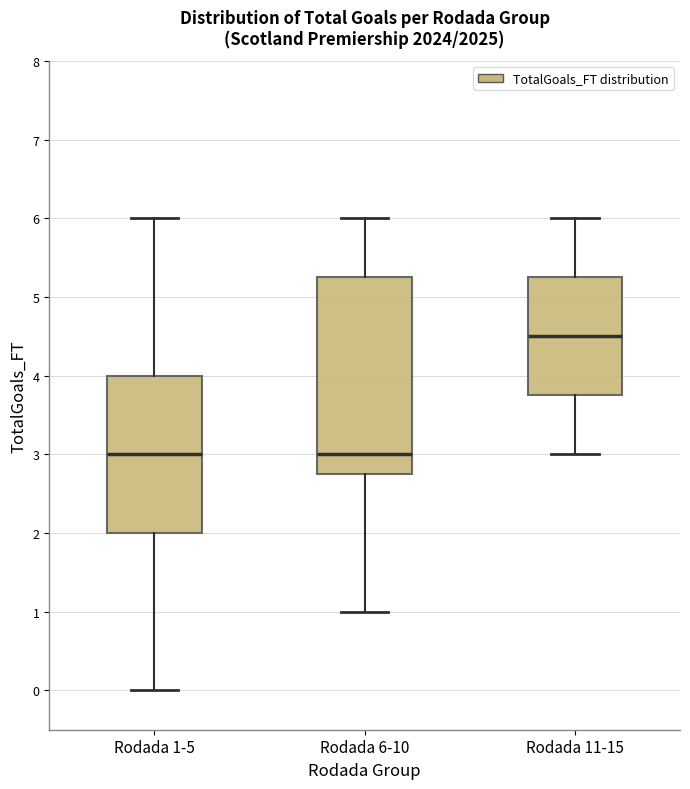

Where is the upper edge of the box for Rodada 1-5 on the y-axis? The values are not printed on the chart, so give them approximately, as read against the axis.

4.0